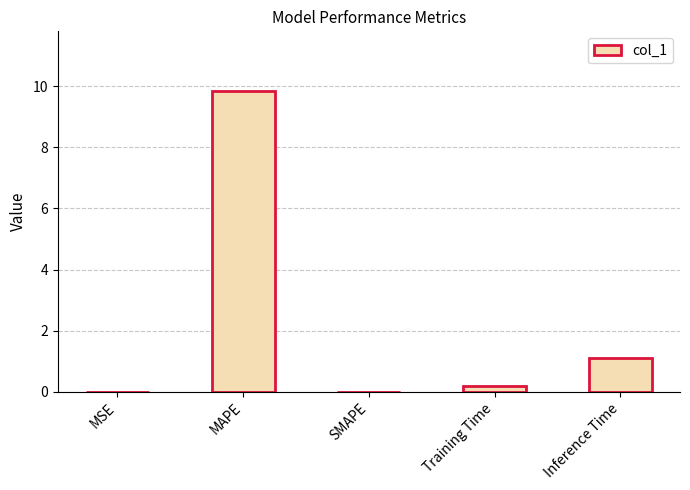

What is the maximum value shown in the chart?

9.8